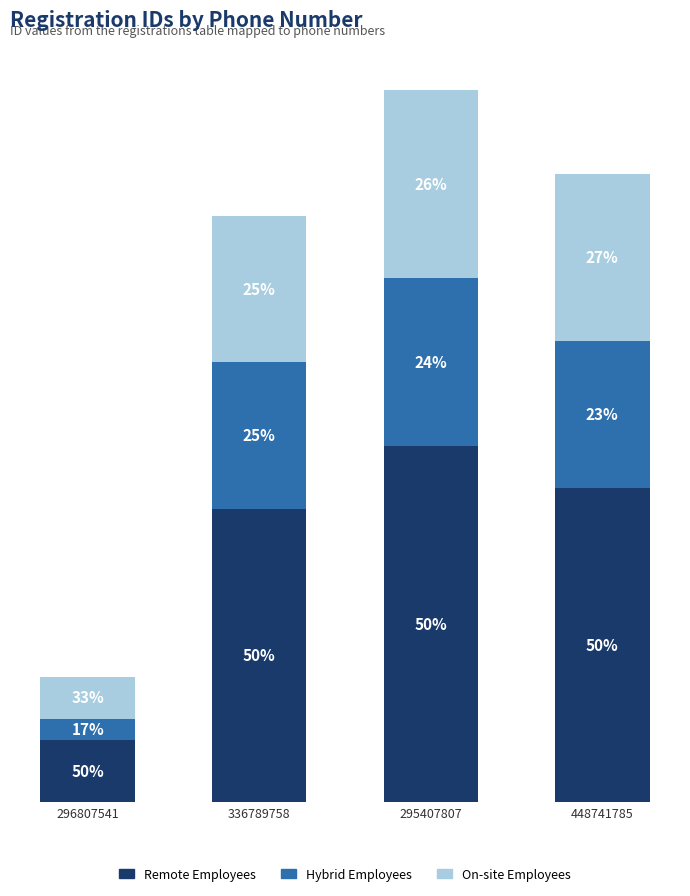

What position from the right is 448741785?

1